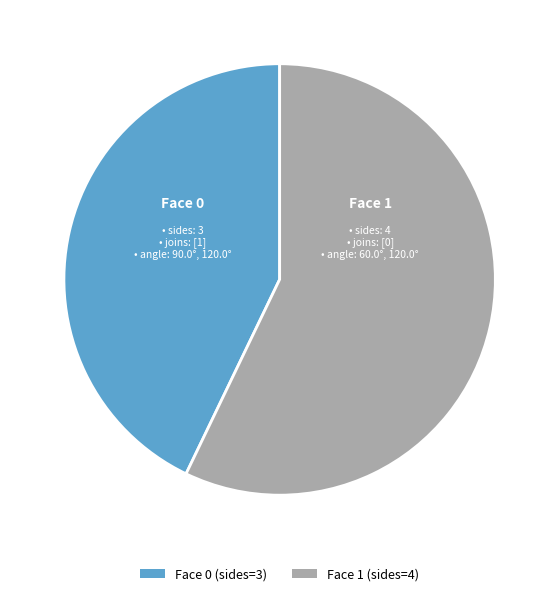

True or false: Face 0 (sides=3) accounts for 34% of the total.

False